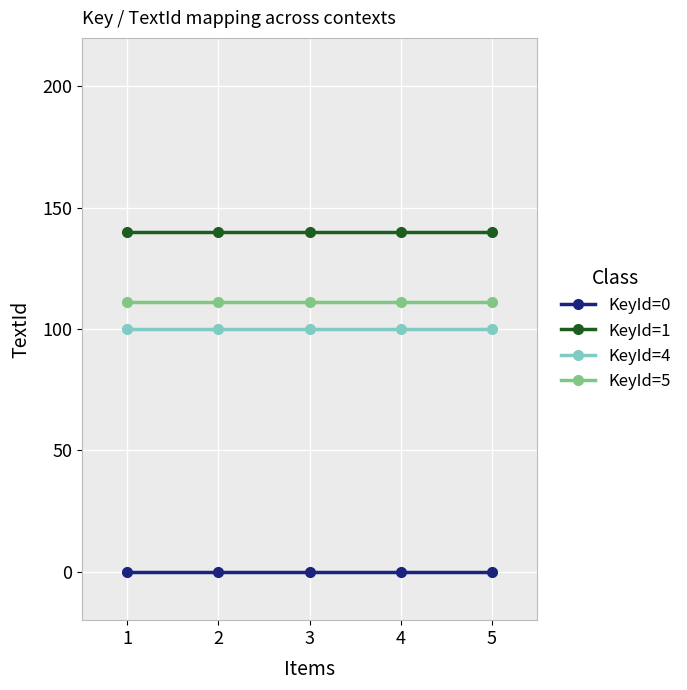

True or false: KeyId=0 and KeyId=1 intersect in this chart.

False